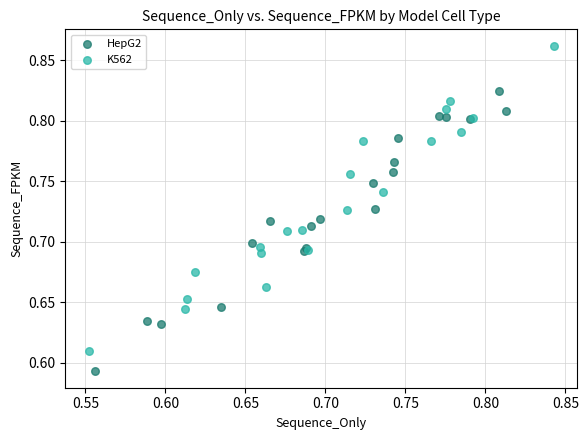

Which series reaches the minimum Y coordinate?

HepG2